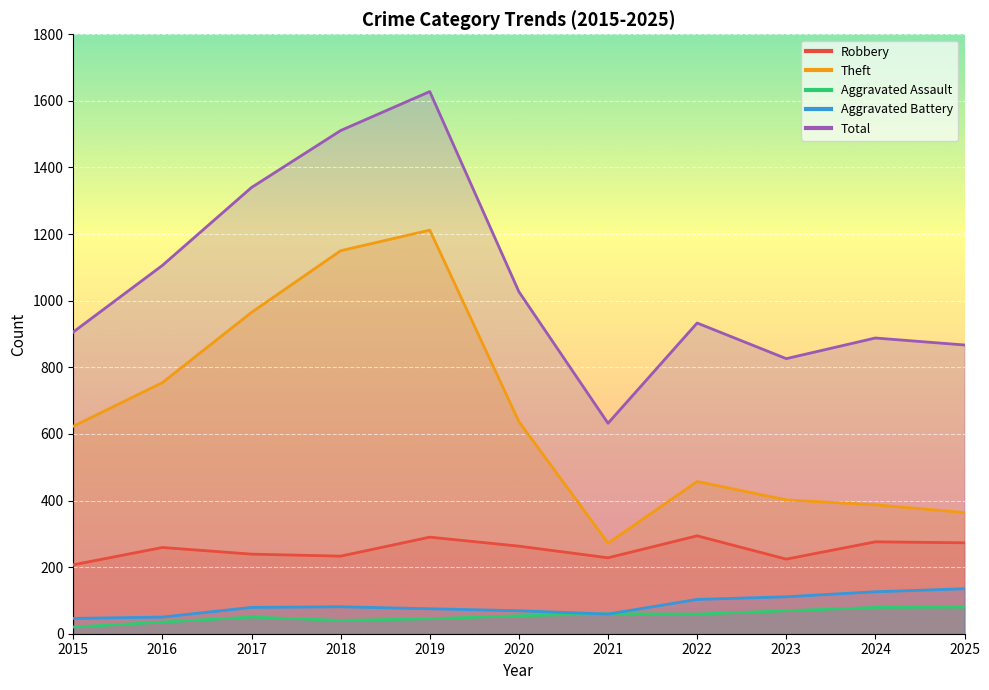

Reading left to right, transcribe all the data shown in this chart.

Robbery: 2015=207	2016=259	2017=239	2018=233	2019=290	2020=263	2021=228	2022=294	2023=224	2024=276	2025=273
Theft: 2015=623	2016=754	2017=965	2018=1150	2019=1212	2020=637	2021=272	2022=457	2023=402	2024=387	2025=364
Aggravated Assault: 2015=20	2016=35	2017=50	2018=40	2019=45	2020=54	2021=60	2022=59	2023=69	2024=79	2025=80
Aggravated Battery: 2015=46	2016=50	2017=79	2018=81	2019=75	2020=69	2021=59	2022=103	2023=111	2024=126	2025=135
Total: 2015=906	2016=1106	2017=1340	2018=1511	2019=1628	2020=1027	2021=632	2022=933	2023=826	2024=888	2025=867